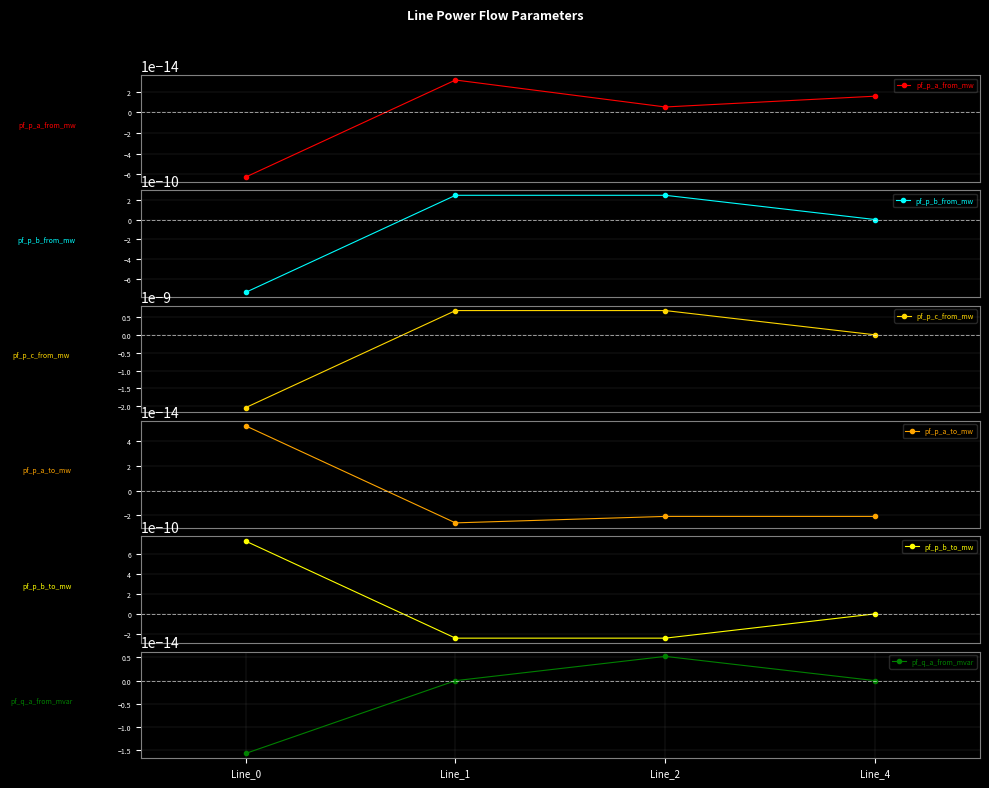

Rank the series by their maximum value, from highest to lowest.

pf_p_b_to_mw, pf_p_c_from_mw, pf_p_b_from_mw, pf_p_a_to_mw, pf_p_a_from_mw, pf_q_a_from_mvar